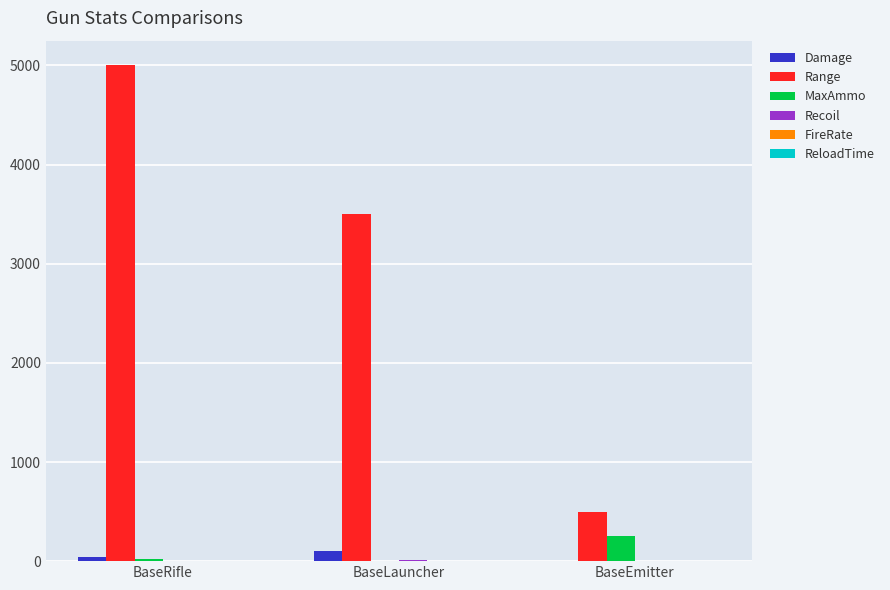

At which category does the chart reach its peak across all series?

BaseRifle